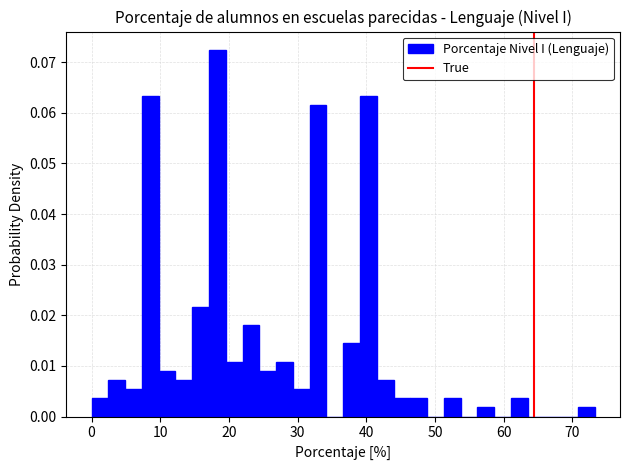

Around what value on the x-axis is the tallest bar? Give the approximate position of its centre, as read against the axis.

18